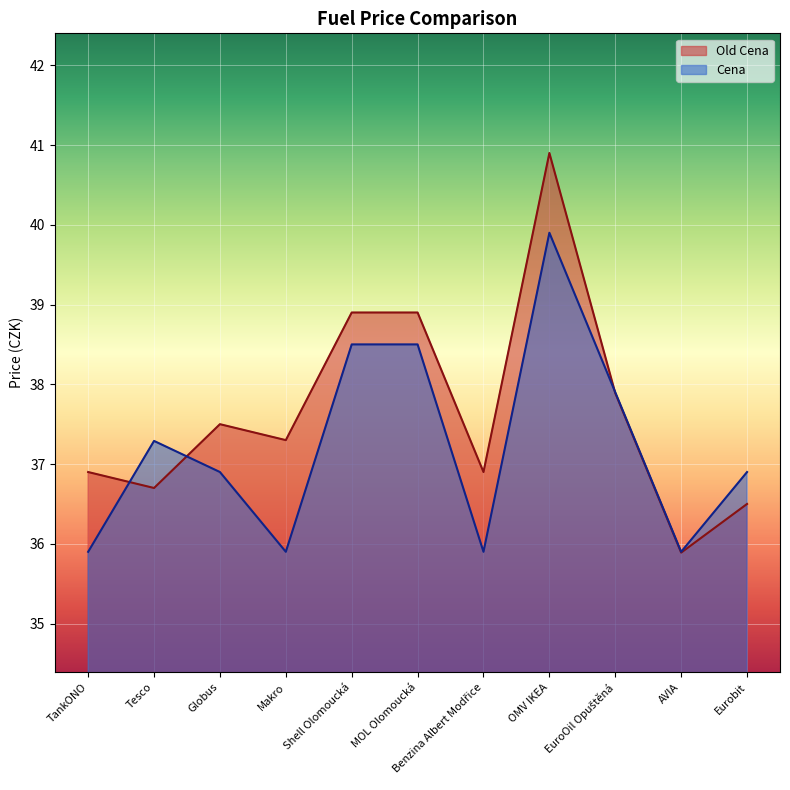

Between which two adjacent categories do Cena and Old Cena first intersect?

TankONO and Tesco